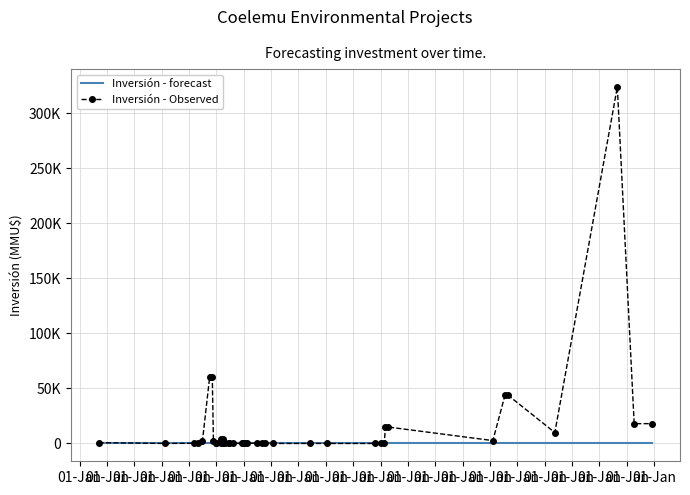

True or false: Inversión - forecast has a value of 0 at 01-Jan.

True